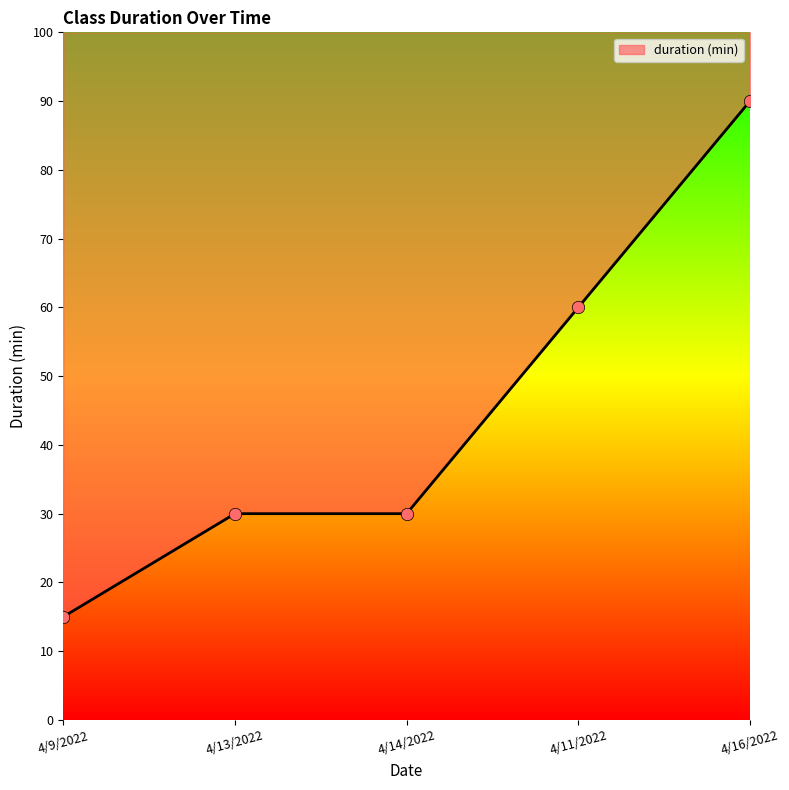

What is the change in value from 4/9/2022 to 4/16/2022?

+75